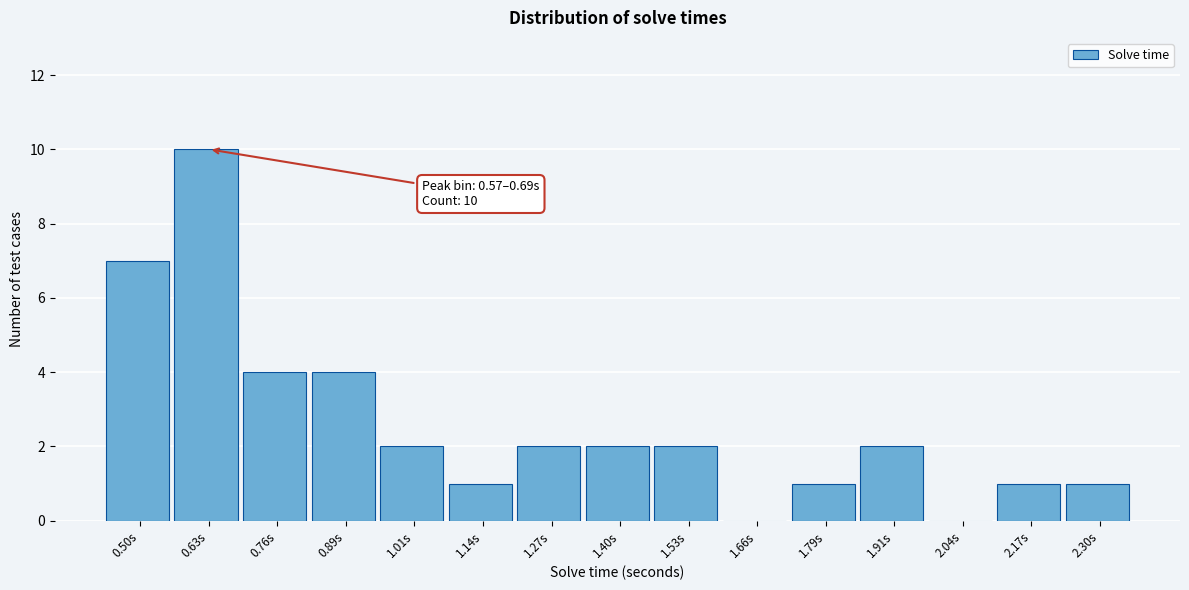

Over which range of the x-axis is the bar tallest?

0.56 to 0.70